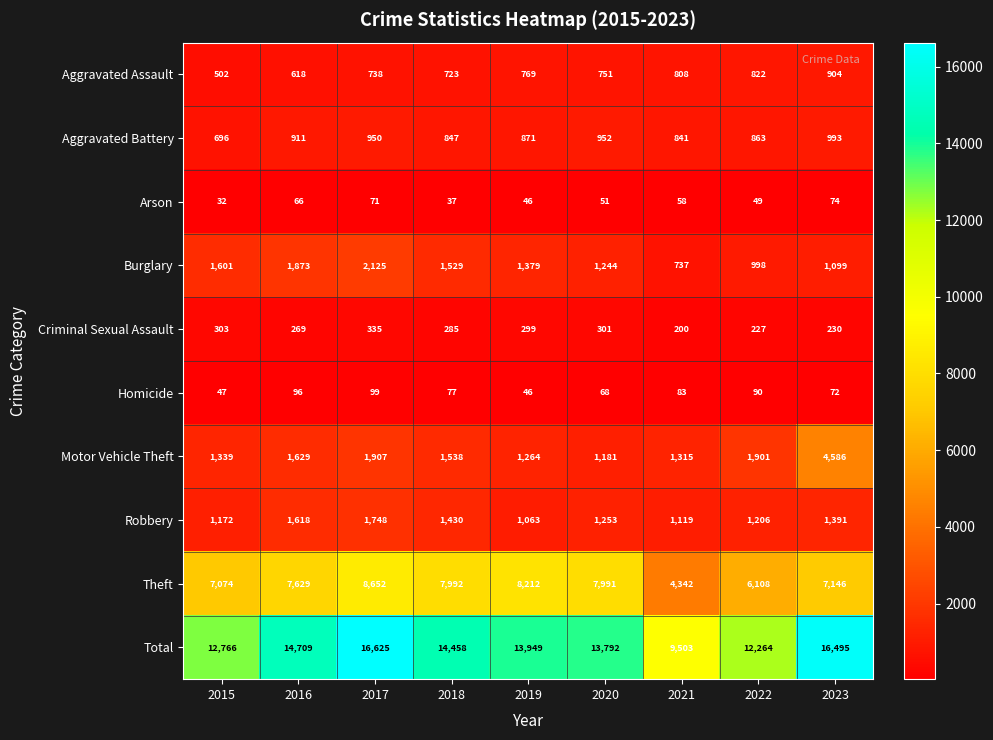

Which category has the lowest value in the Total series?

2021